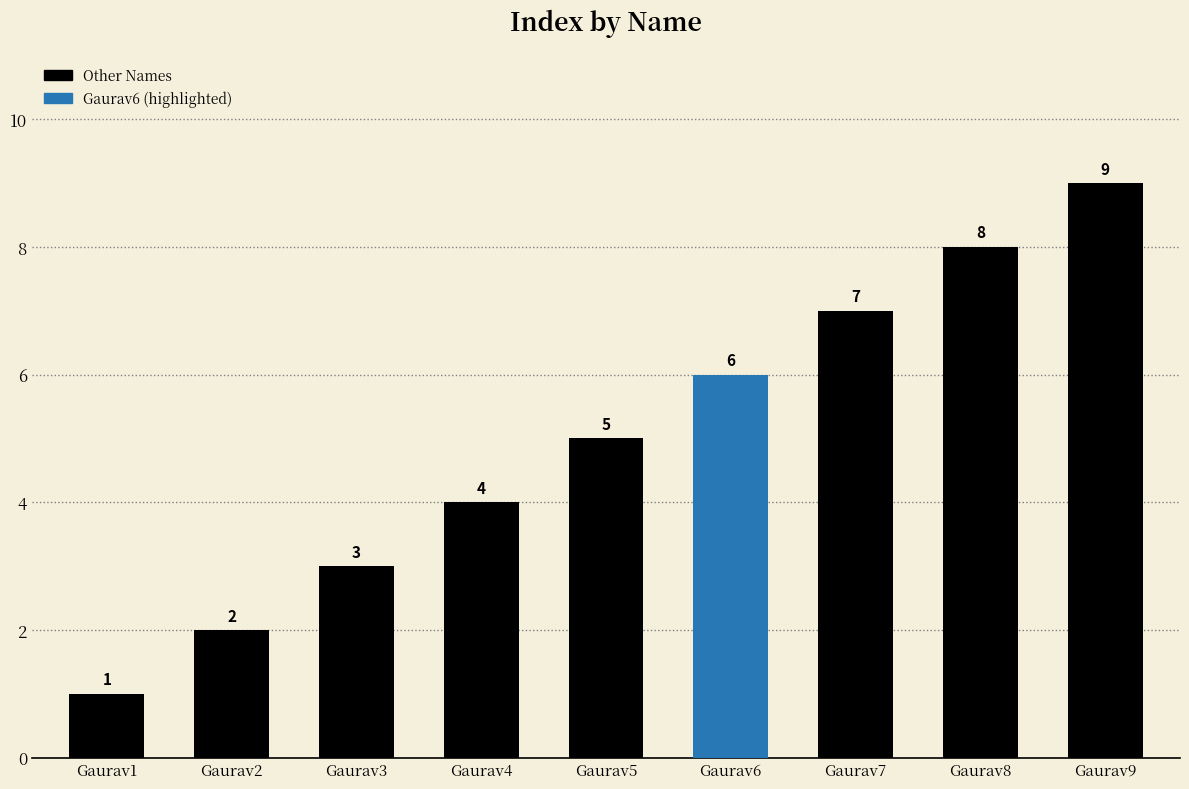

Rank the categories by value from lowest to highest.

Gaurav1, Gaurav2, Gaurav3, Gaurav4, Gaurav5, Gaurav6, Gaurav7, Gaurav8, Gaurav9